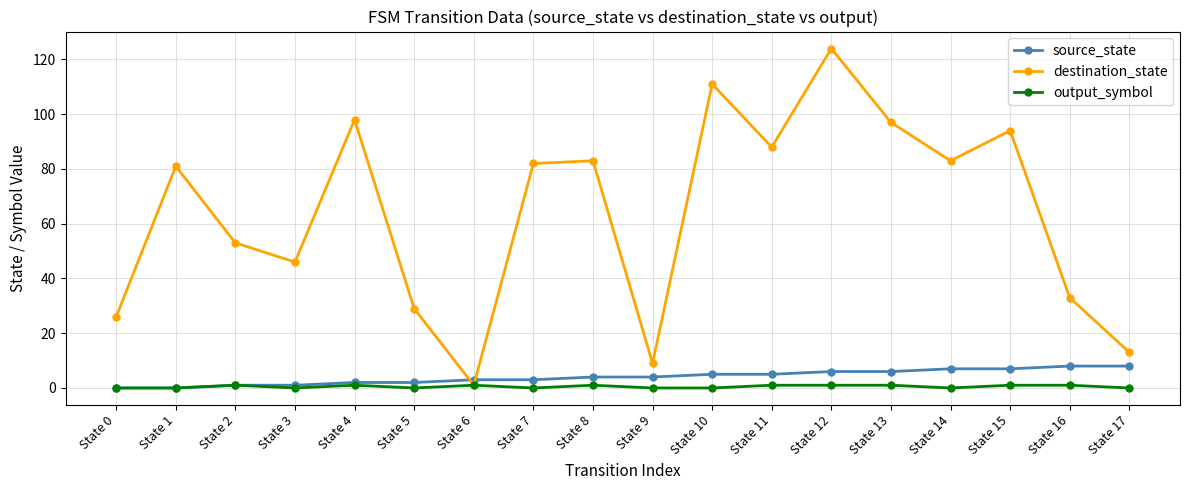

What are all the series names shown in the legend?

source_state, destination_state, output_symbol